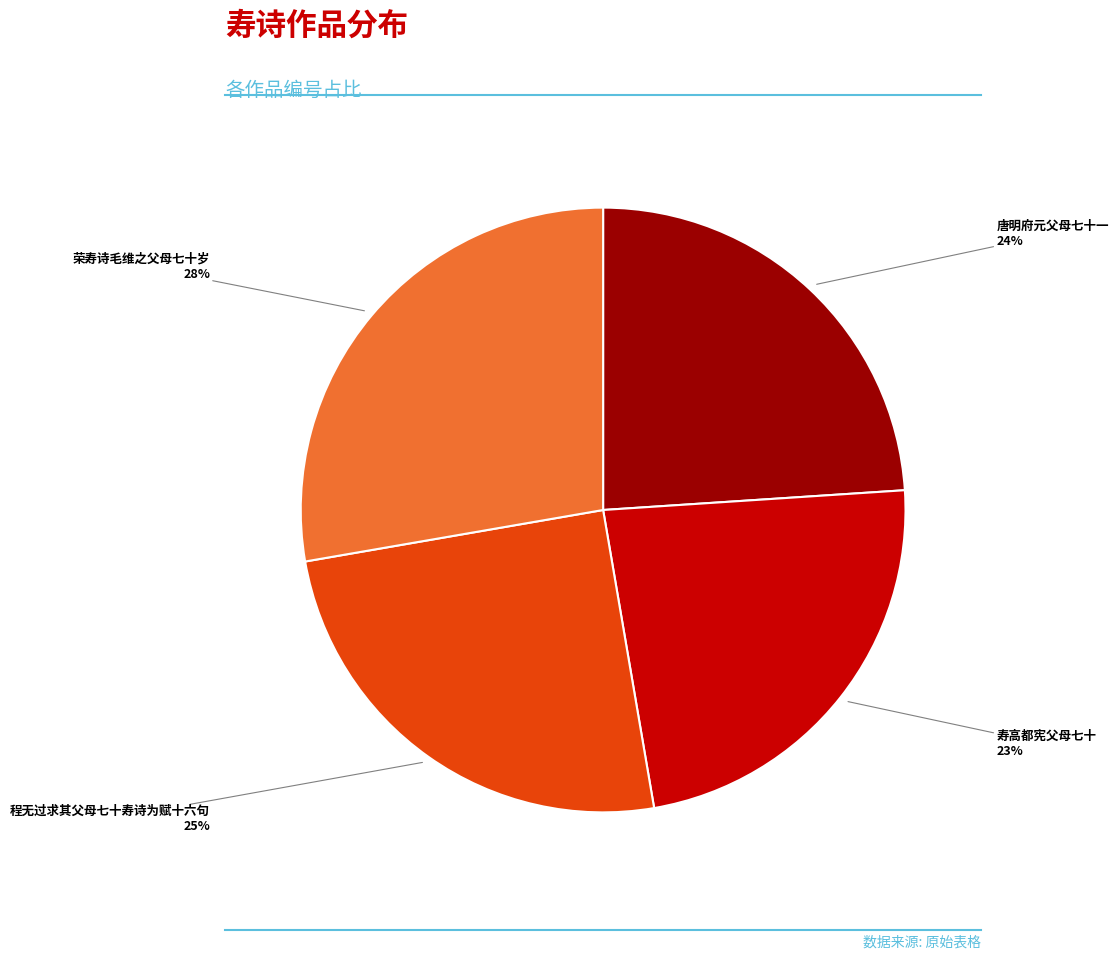

Rank the categories by value from lowest to highest.

寿高都宪父母七十, 唐明府元父母七十一, 程无过求其父母七十寿诗为赋十六句, 荣寿诗毛维之父母七十岁